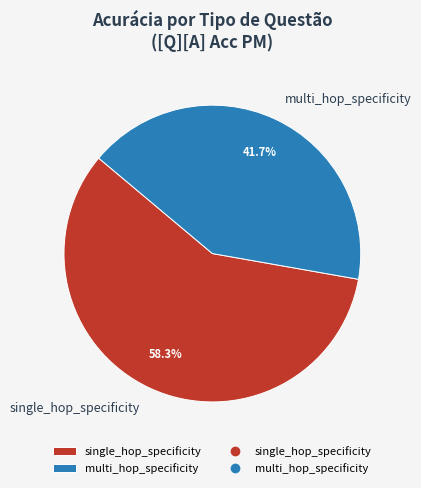

Rank the categories by value from lowest to highest.

multi_hop_specificity, single_hop_specificity